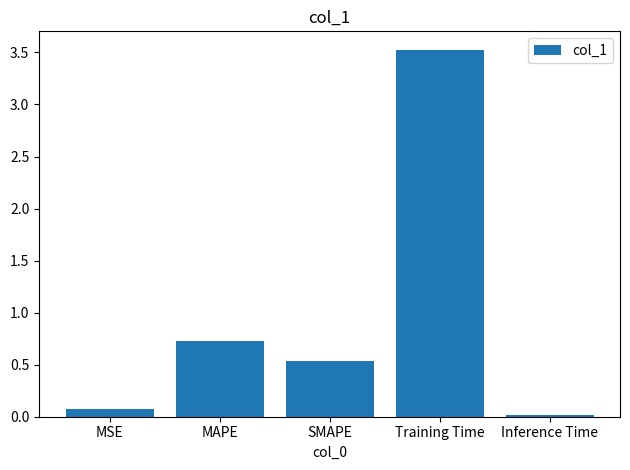

What is the difference between the maximum and second lowest values?

3.5